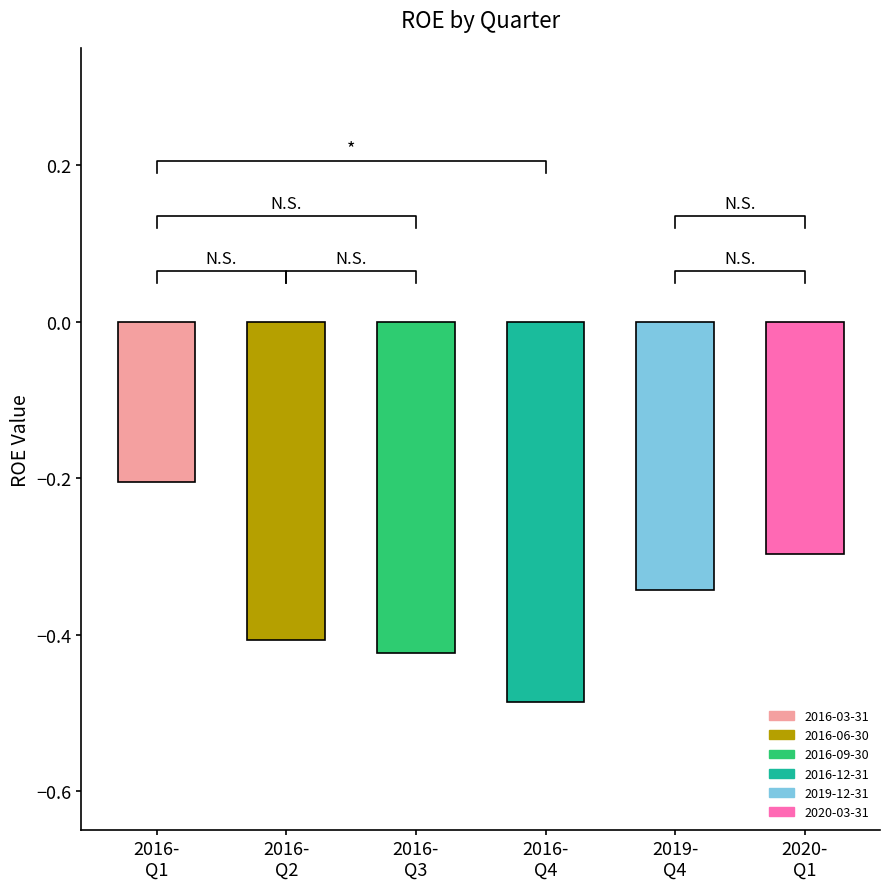

What is the label of the 4th bar from the right?

2016-
Q3